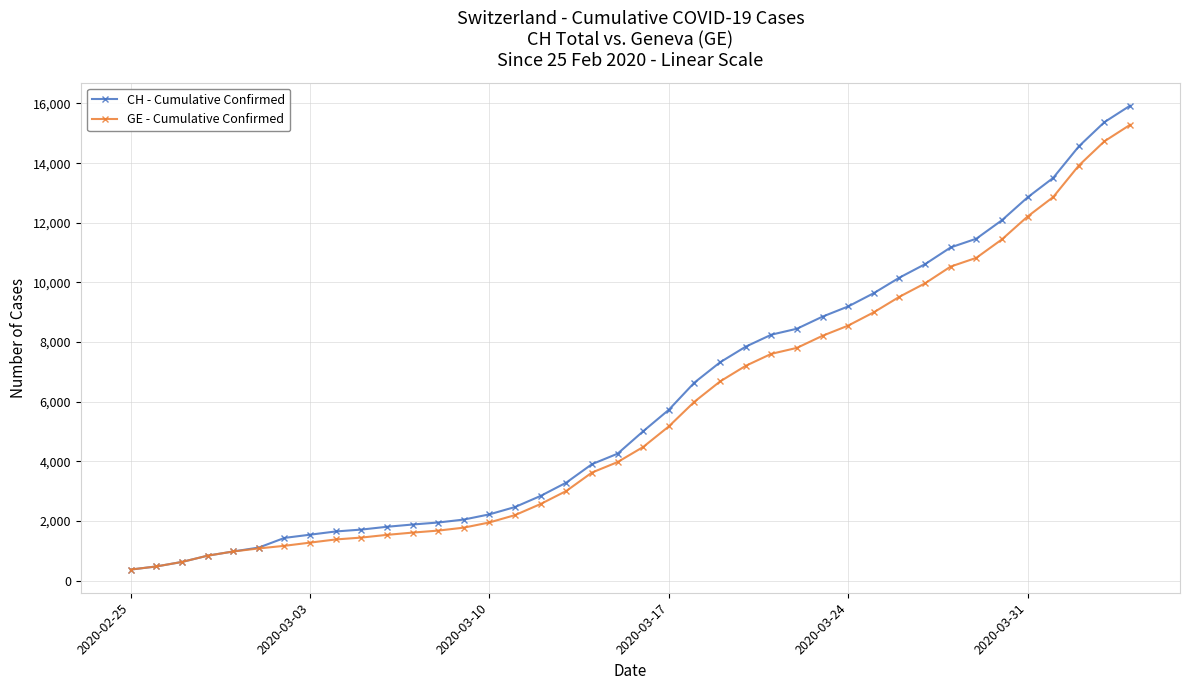

Which series has the widest spread of values?

CH - Cumulative Confirmed